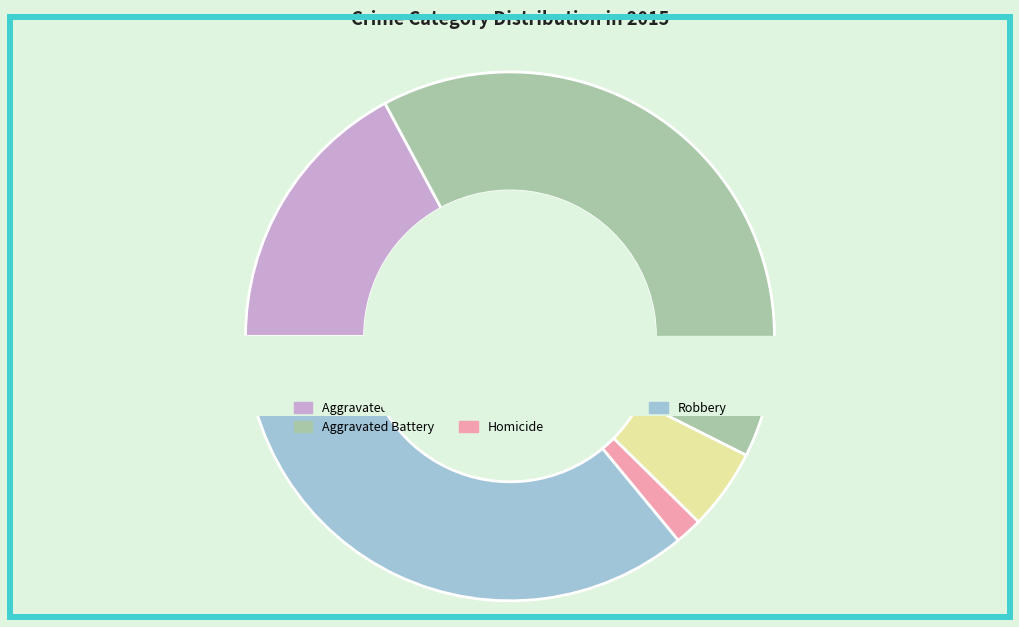

To the nearest percent, what is the difference between the Aggravated Assault and Aggravated Battery slice percentages?

23%